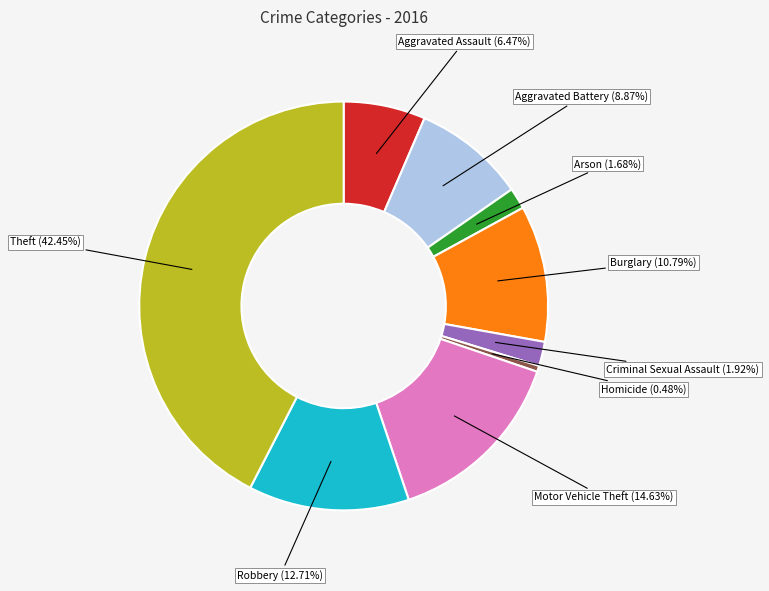

To the nearest percent, what portion does Motor Vehicle Theft represent?

15%